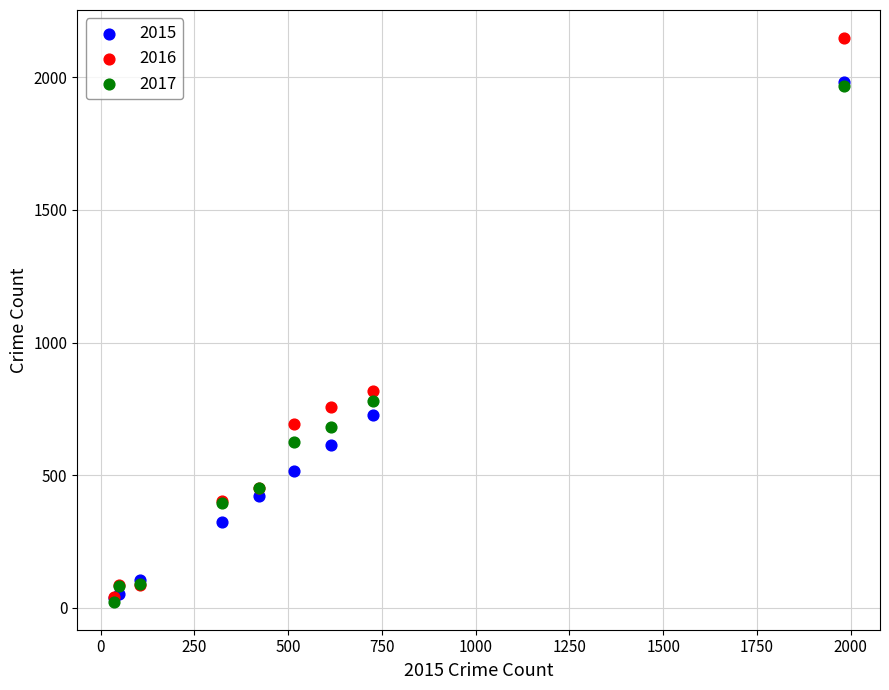

Across all series, what Y value is closest to 1085?

819